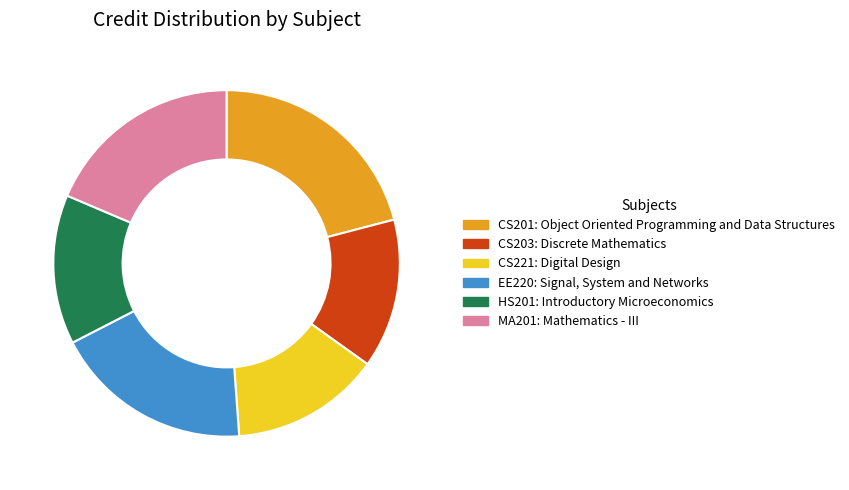

Is there any slice that represents more than half of the pie?

No